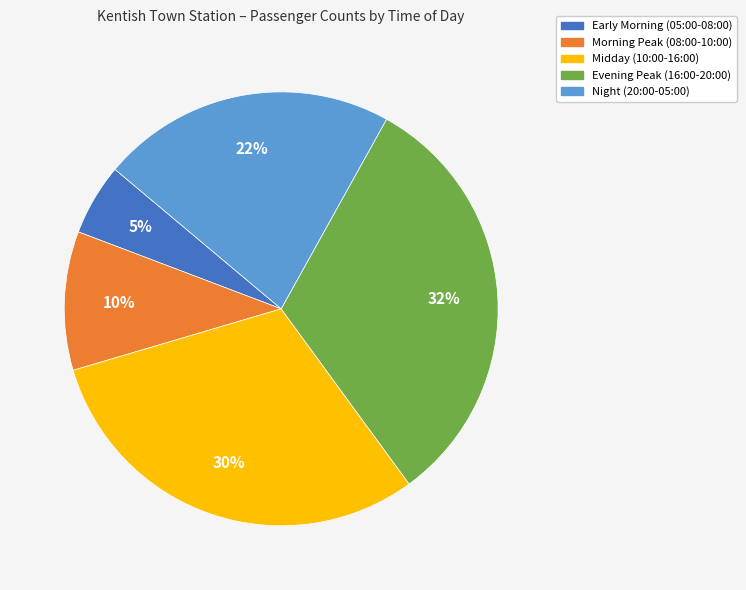

What is the largest slice in the pie chart?

Evening Peak (16:00-20:00)